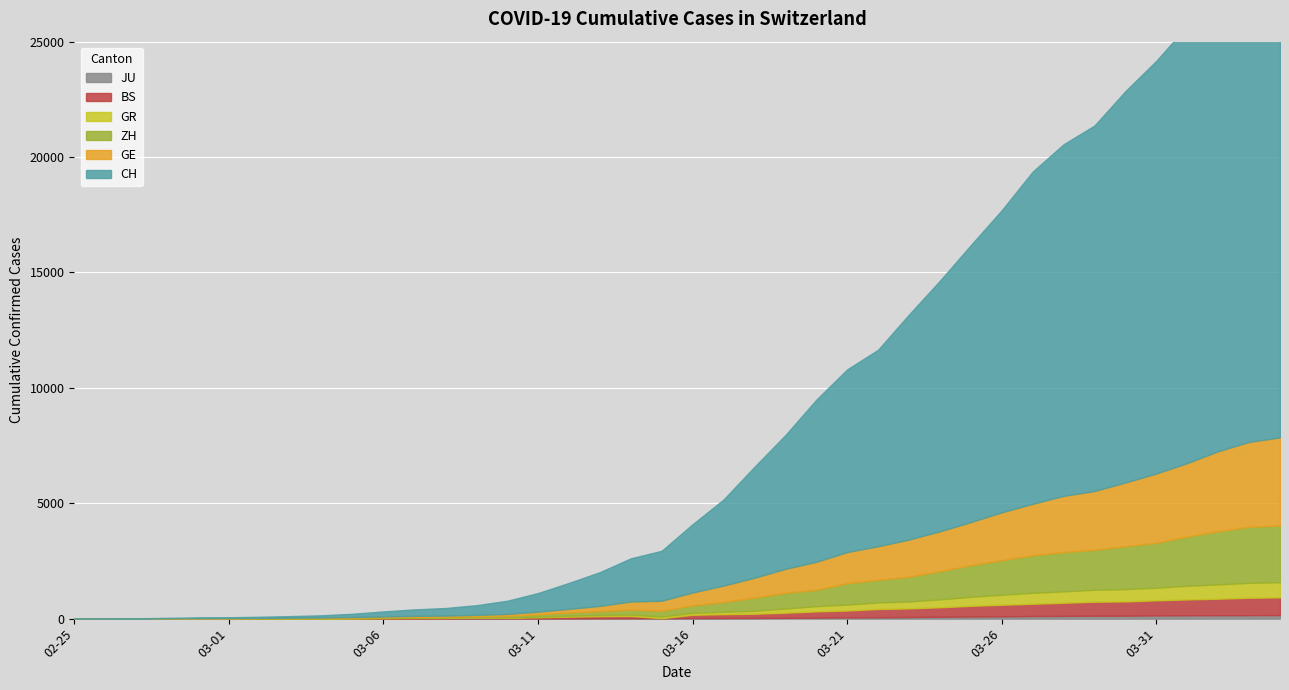

Is the value of ZH at 2020-03-14 greater than the value of GE at 2020-02-27?

Yes